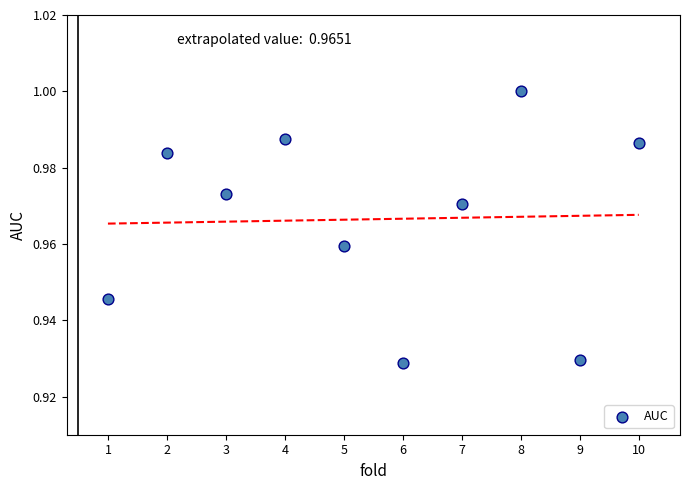

What is the average X value?

5.5